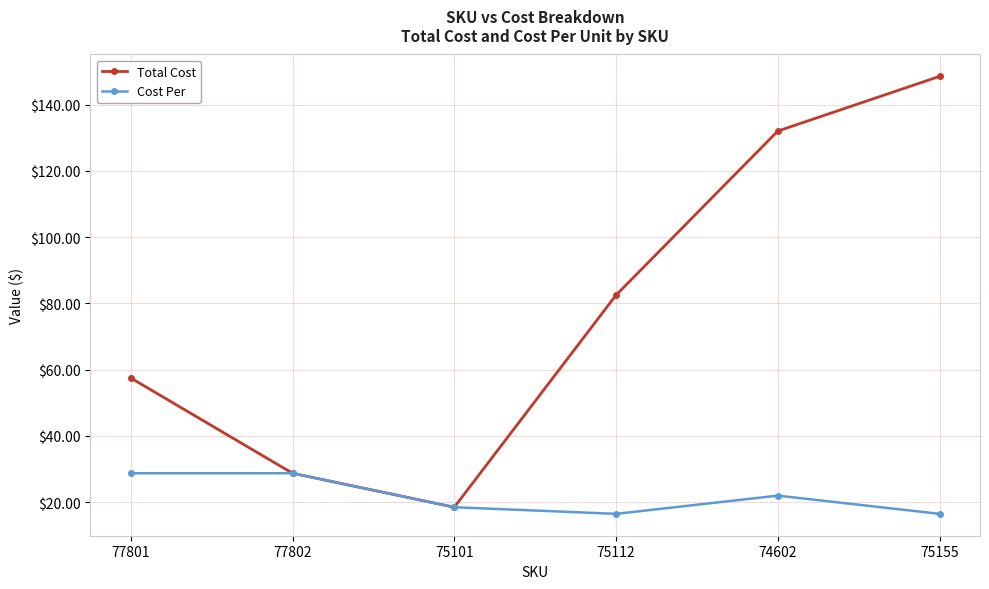

The value of Cost Per at 75101 is 18.5. True or false?

True